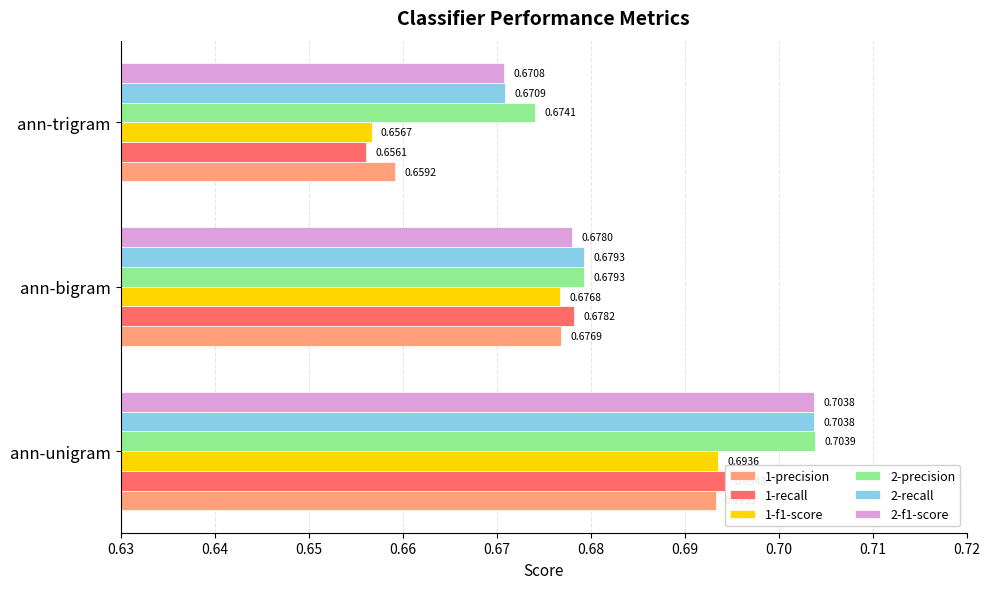

Reading left to right, transcribe all the data shown in this chart.

1-precision: 0.7	0.7	0.7
1-recall: 0.7	0.7	0.7
1-f1-score: 0.7	0.7	0.7
2-precision: 0.7	0.7	0.7
2-recall: 0.7	0.7	0.7
2-f1-score: 0.7	0.7	0.7